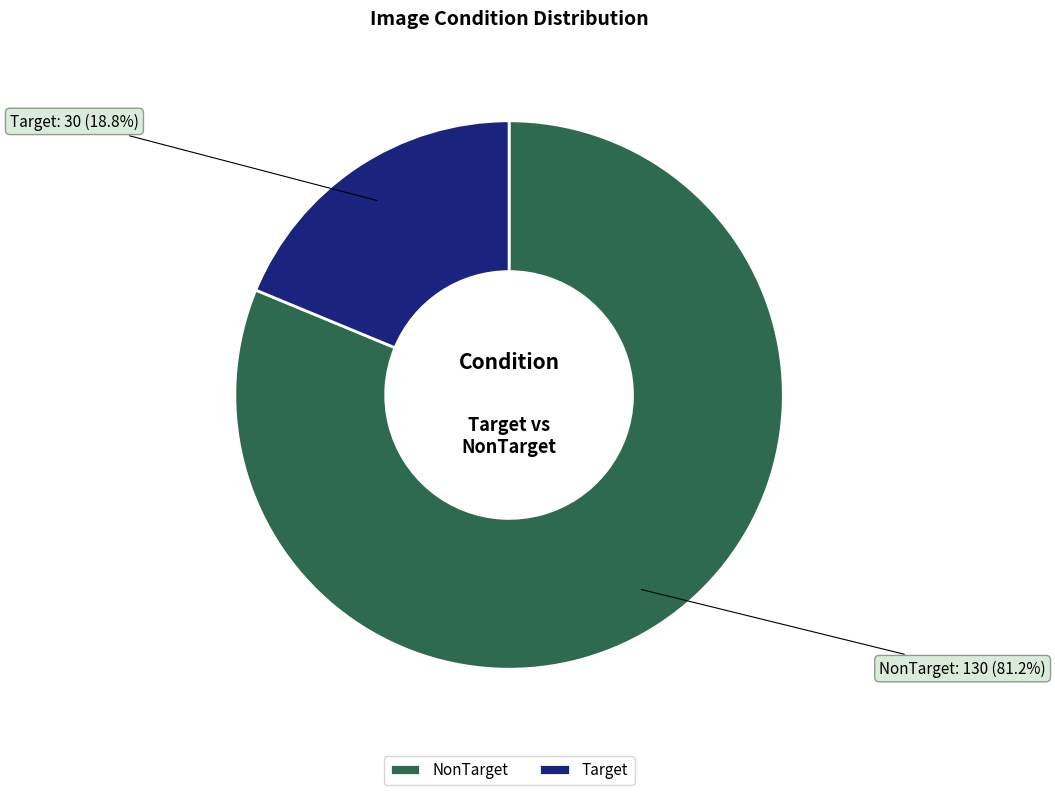

How many segments does this pie chart have?

2